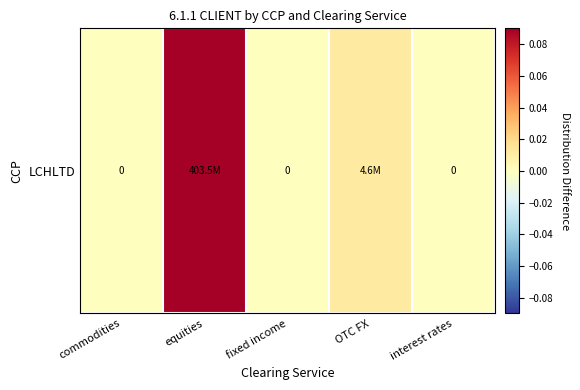

The value at fixed income is -0.4. True or false?

False